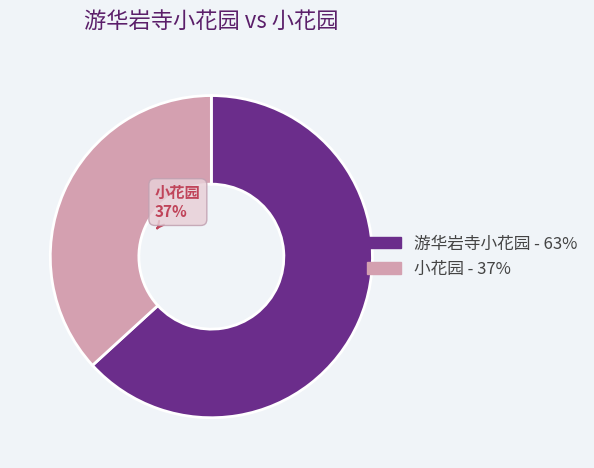

To the nearest percent, what is the difference between the largest and smallest slice percentages?

26%